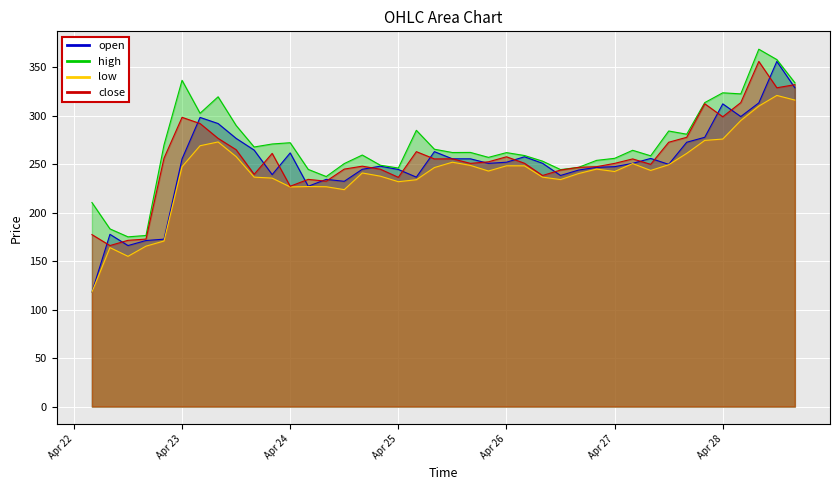

At which category does the chart reach its peak across all series?

2025-04-28T08:00:00